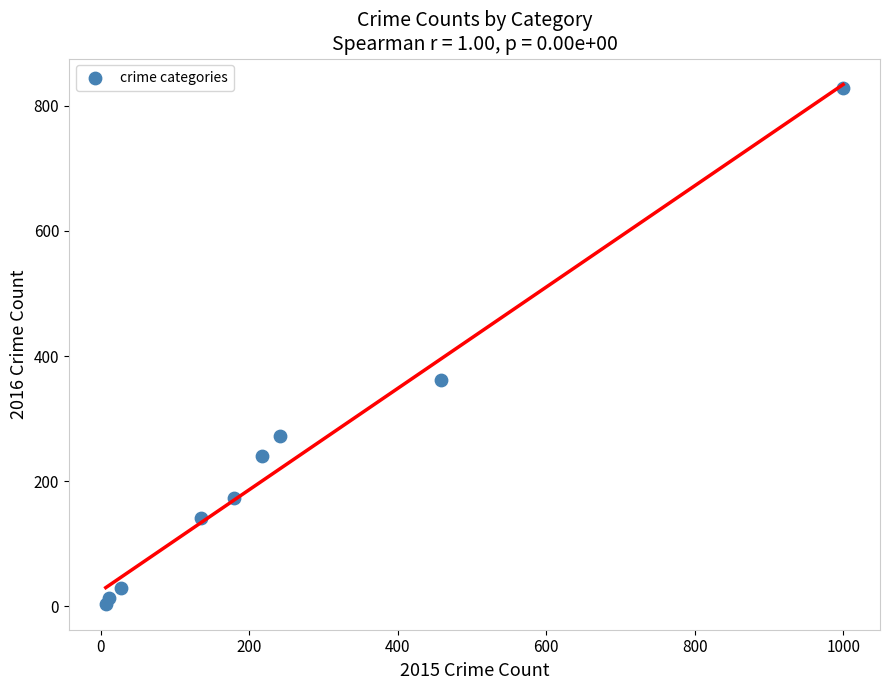

What Y value in the scatter plot is closest to 416?

361